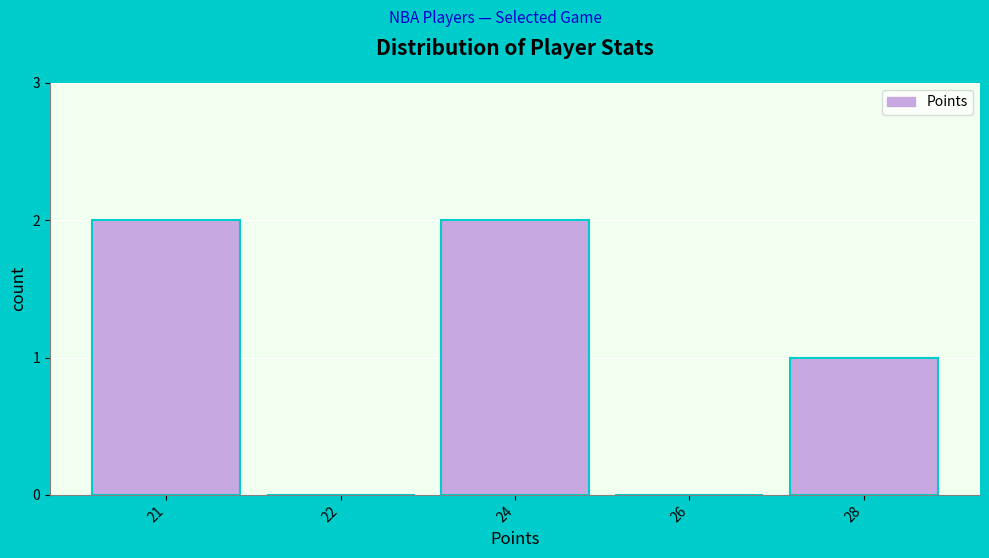

Reading left to right, list all the values displayed in this chart.

21=2	22=0	24=2	26=0	28=1